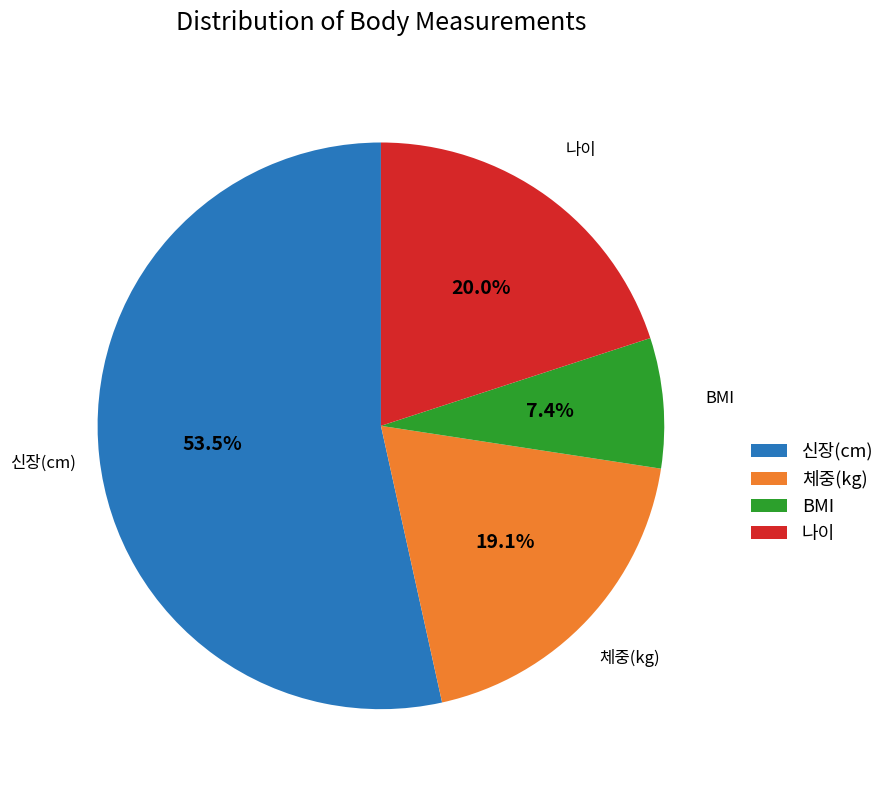

What is the ratio of the value at 나이 to the value at 체중(kg)?

1.0